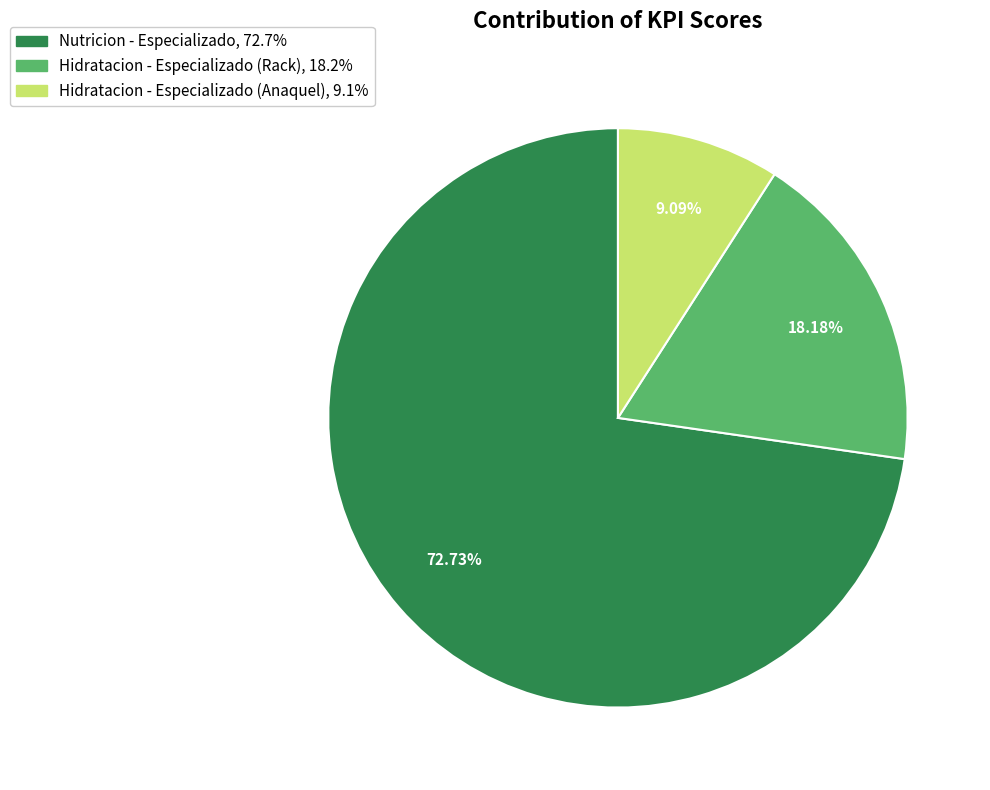

Which category has the biggest portion of the pie?

Nutricion - Especializado